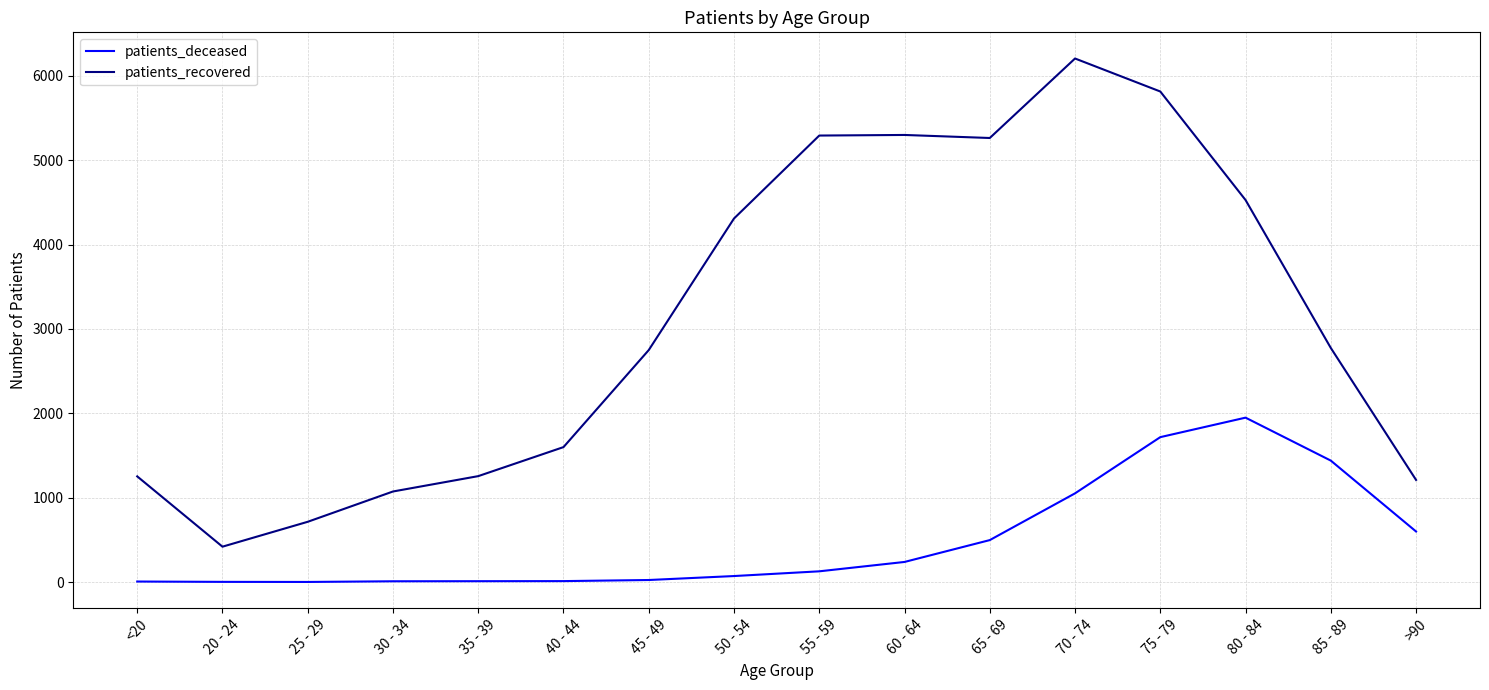

What is the difference between the patients_recovered values at 55 - 59 and 35 - 39?

4036